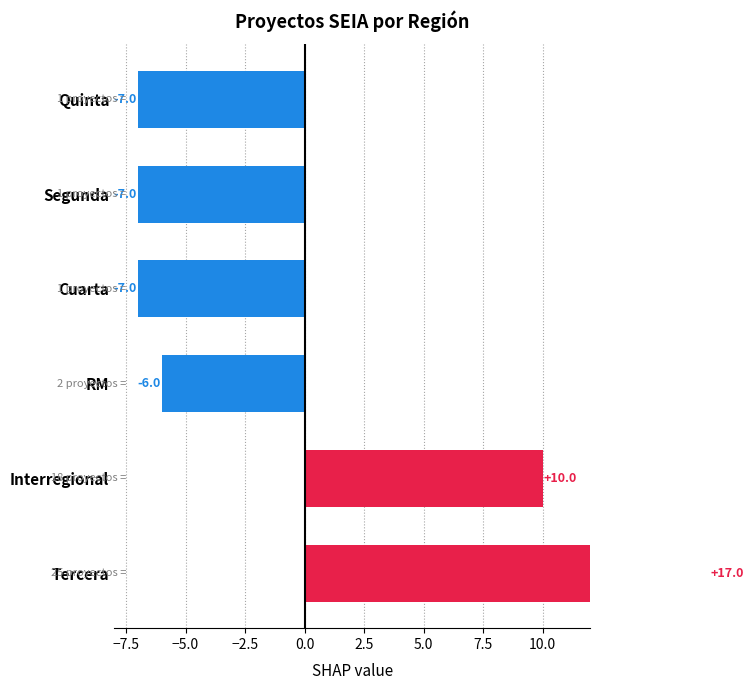

Read the value at Tercera, to the nearest 10.

20